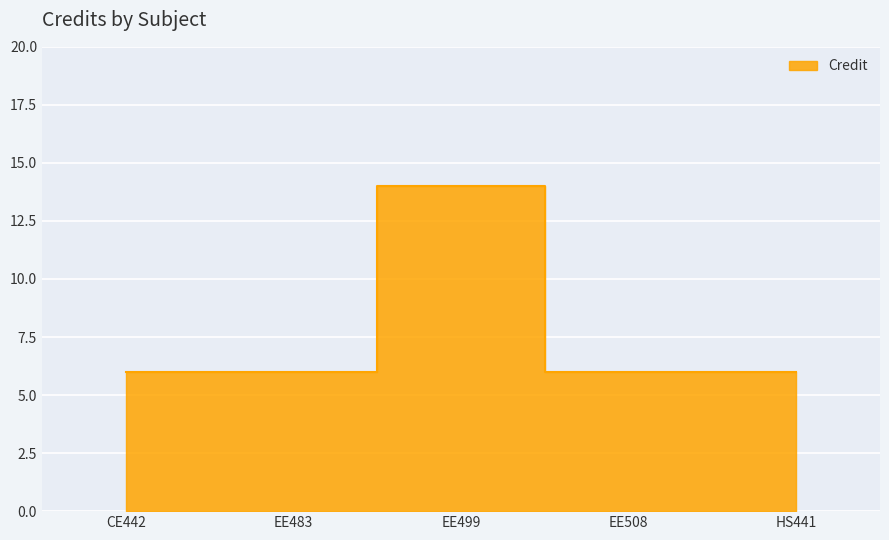

The value at EE499 is 14. True or false?

True